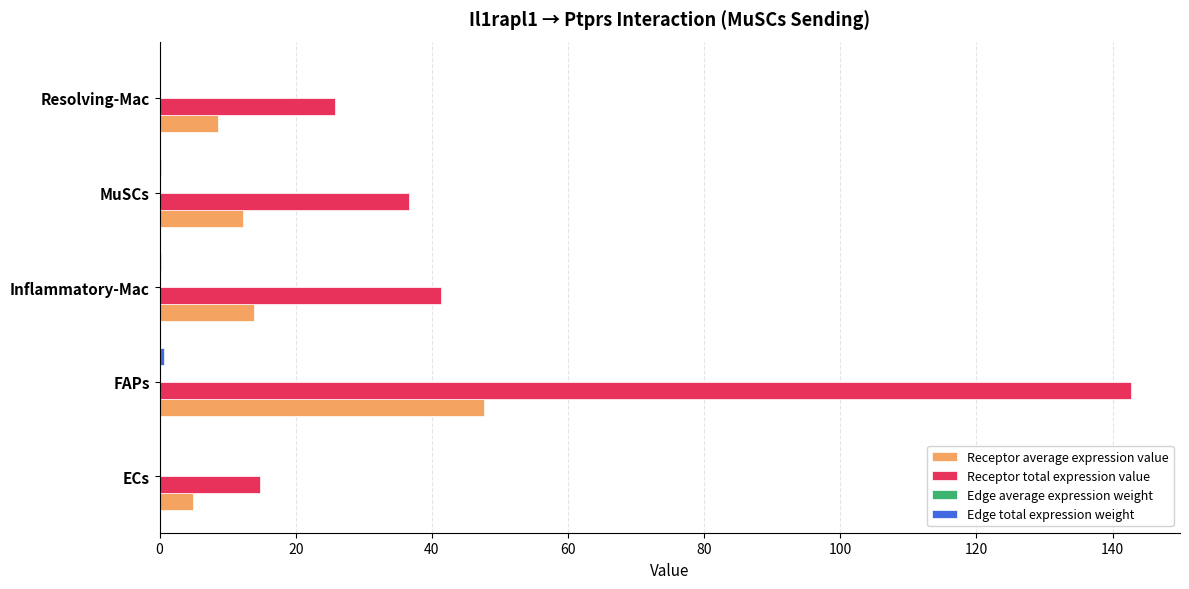

What is the maximum value shown in the chart?

142.8